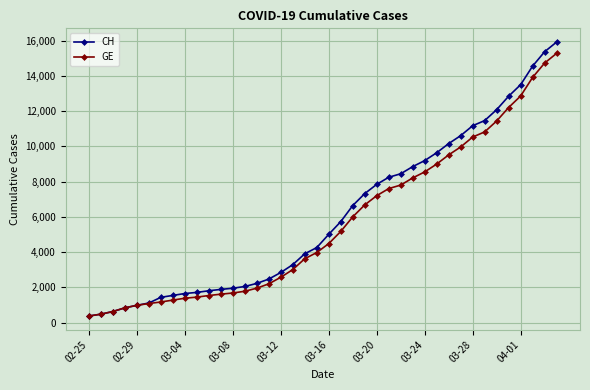

What is the maximum value for CH?

15926